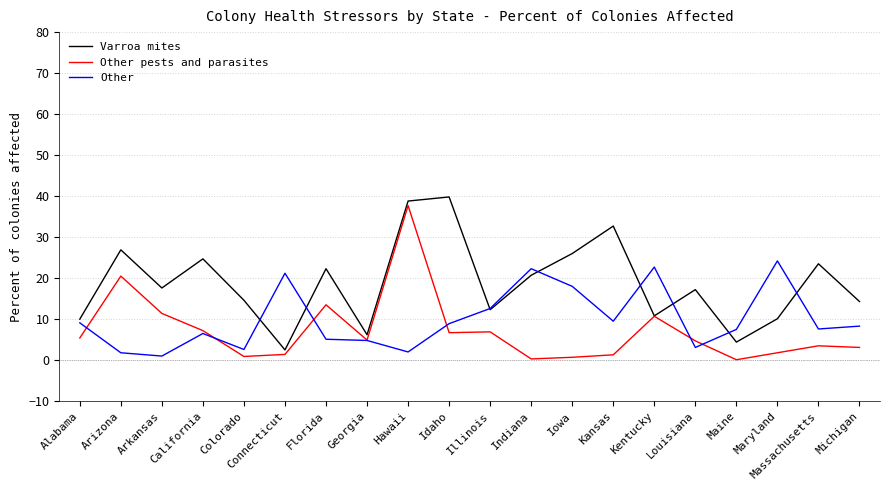

Is the value of Other pests and parasites at Hawaii greater than the value of Other at Maryland?

Yes